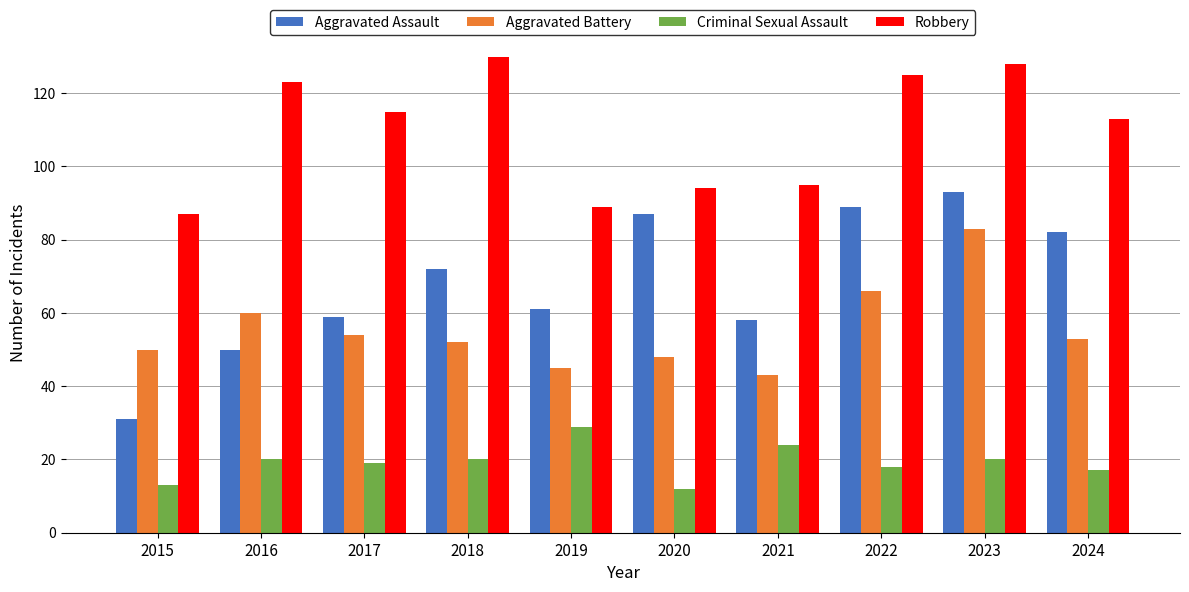

What is the value of the Aggravated Assault bar at the 1st from the left?

31